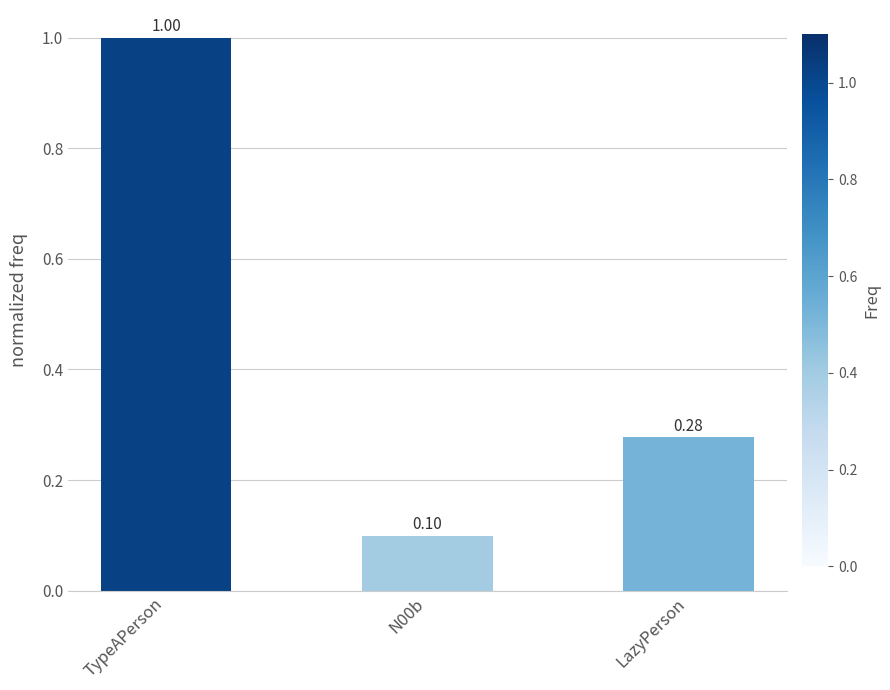

Rank the categories by value from lowest to highest.

N00b, LazyPerson, TypeAPerson